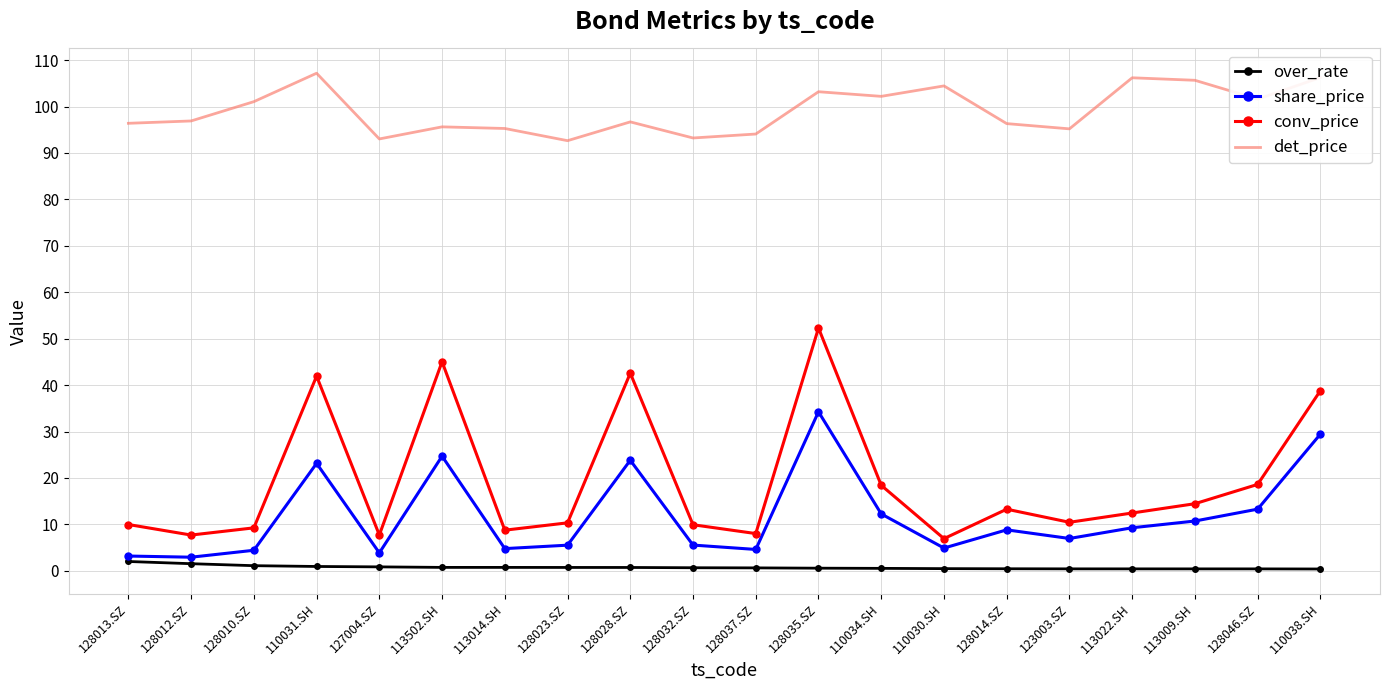

List the series in order of their peak value, lowest first.

over_rate, share_price, conv_price, det_price